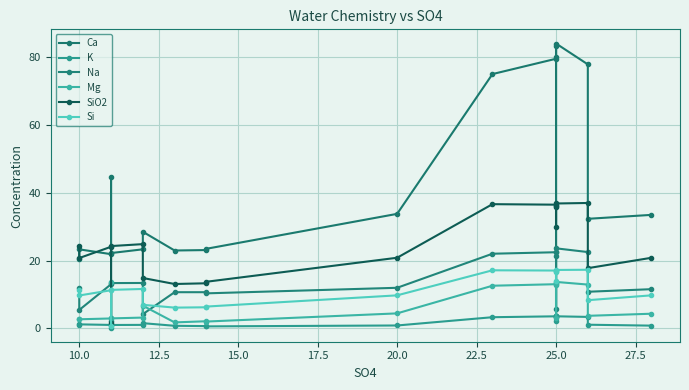

What is the value of the K point at the 20th from the left?

0.8